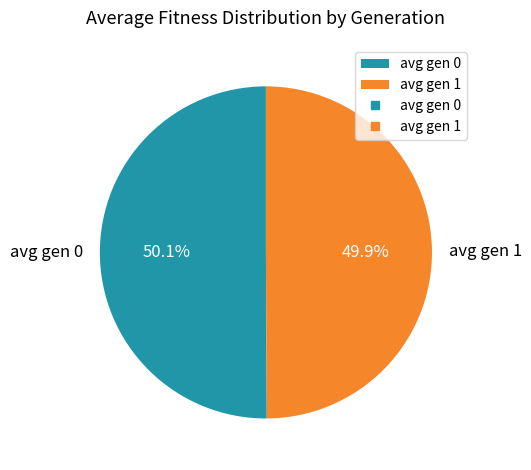

Approximately how many times larger is the value at avg gen 0 compared to avg gen 1?

1.0